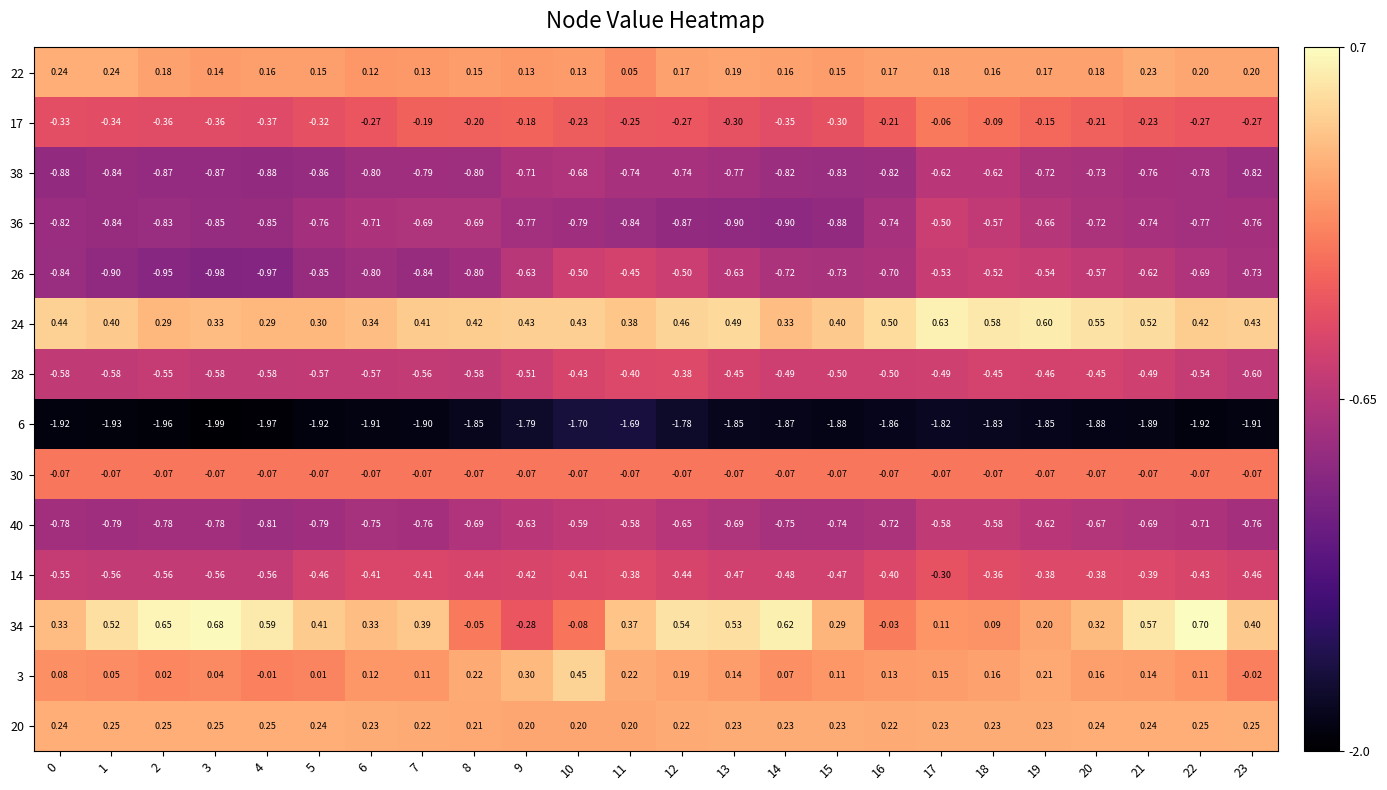

Between 11 and 17, which is larger?

17